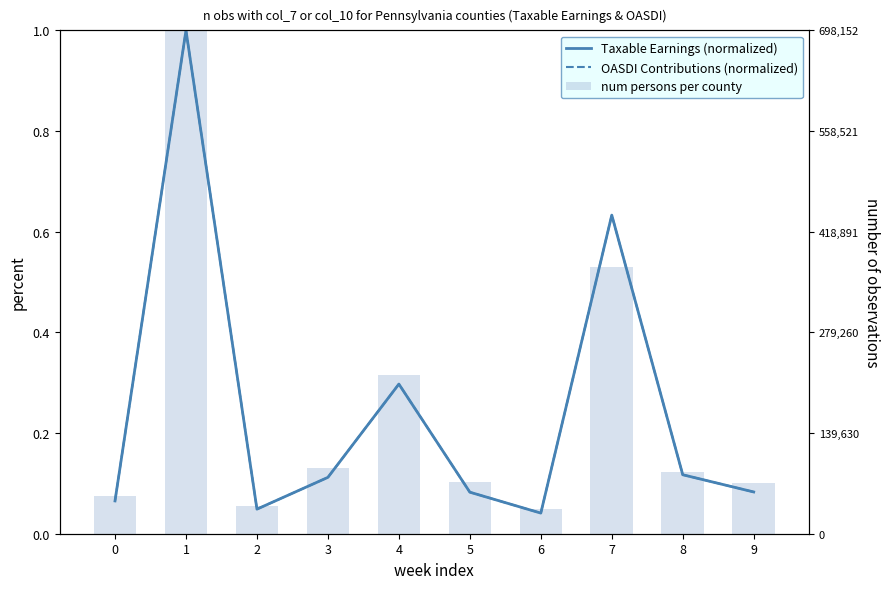

Rank the categories by num persons per county value from lowest to highest.

6, 2, 0, 9, 5, 8, 3, 4, 7, 1